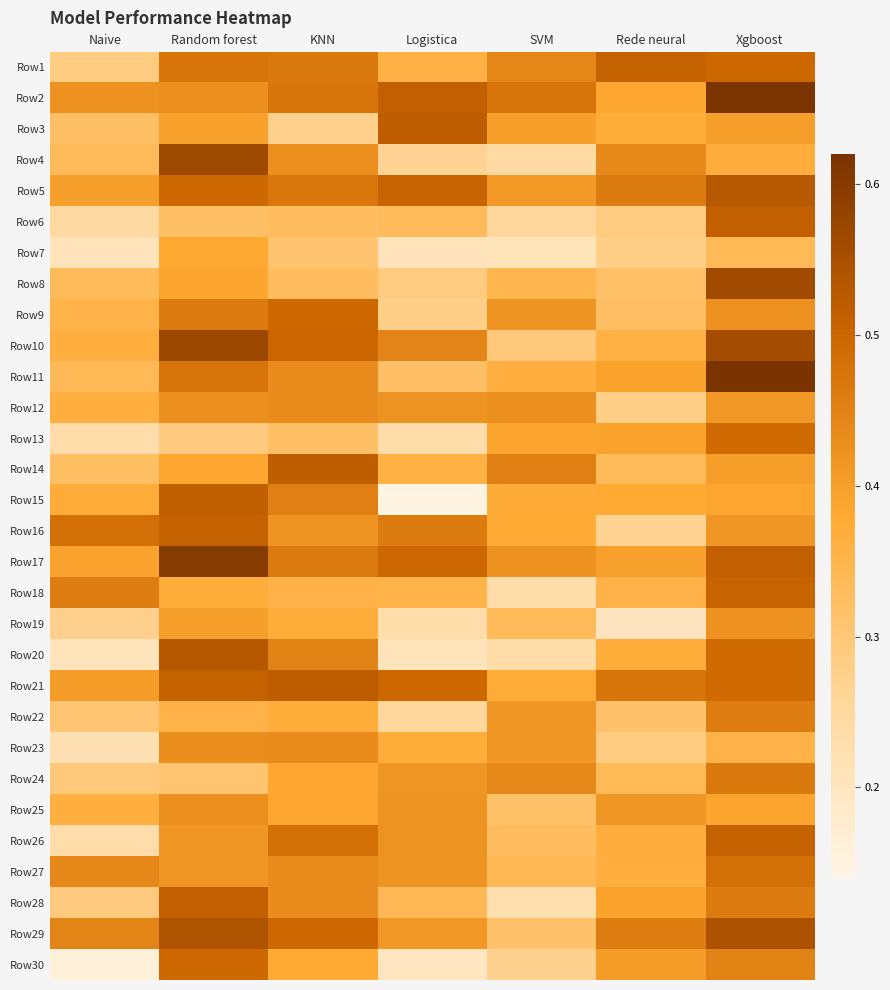

Reading right to left, list all the values displayed in this chart.

Row1: Xgboost=0.5	Rede neural=0.5	SVM=0.4	Logistica=0.4	KNN=0.5	Random forest=0.5	Naive=0.3
Row2: Xgboost=0.6	Rede neural=0.4	SVM=0.5	Logistica=0.5	KNN=0.5	Random forest=0.4	Naive=0.4
Row3: Xgboost=0.4	Rede neural=0.4	SVM=0.4	Logistica=0.5	KNN=0.3	Random forest=0.4	Naive=0.3
Row4: Xgboost=0.4	Rede neural=0.4	SVM=0.2	Logistica=0.3	KNN=0.4	Random forest=0.6	Naive=0.3
Row5: Xgboost=0.5	Rede neural=0.5	SVM=0.4	Logistica=0.5	KNN=0.5	Random forest=0.5	Naive=0.4
Row6: Xgboost=0.5	Rede neural=0.3	SVM=0.3	Logistica=0.3	KNN=0.3	Random forest=0.3	Naive=0.2
Row7: Xgboost=0.3	Rede neural=0.3	SVM=0.2	Logistica=0.2	KNN=0.3	Random forest=0.4	Naive=0.2
Row8: Xgboost=0.6	Rede neural=0.3	SVM=0.3	Logistica=0.3	KNN=0.3	Random forest=0.4	Naive=0.3
Row9: Xgboost=0.4	Rede neural=0.3	SVM=0.4	Logistica=0.3	KNN=0.5	Random forest=0.5	Naive=0.4
Row10: Xgboost=0.6	Rede neural=0.4	SVM=0.3	Logistica=0.4	KNN=0.5	Random forest=0.6	Naive=0.4
Row11: Xgboost=0.6	Rede neural=0.4	SVM=0.4	Logistica=0.3	KNN=0.4	Random forest=0.5	Naive=0.3
Row12: Xgboost=0.4	Rede neural=0.3	SVM=0.4	Logistica=0.4	KNN=0.4	Random forest=0.4	Naive=0.4
Row13: Xgboost=0.5	Rede neural=0.4	SVM=0.4	Logistica=0.2	KNN=0.3	Random forest=0.3	Naive=0.2
Row14: Xgboost=0.4	Rede neural=0.3	SVM=0.5	Logistica=0.4	KNN=0.5	Random forest=0.4	Naive=0.3
Row15: Xgboost=0.4	Rede neural=0.4	SVM=0.4	Logistica=0.1	KNN=0.5	Random forest=0.5	Naive=0.4
Row16: Xgboost=0.4	Rede neural=0.3	SVM=0.4	Logistica=0.5	KNN=0.4	Random forest=0.5	Naive=0.5
Row17: Xgboost=0.5	Rede neural=0.4	SVM=0.4	Logistica=0.5	KNN=0.5	Random forest=0.6	Naive=0.4
Row18: Xgboost=0.5	Rede neural=0.4	SVM=0.2	Logistica=0.4	KNN=0.4	Random forest=0.4	Naive=0.5
Row19: Xgboost=0.4	Rede neural=0.2	SVM=0.3	Logistica=0.2	KNN=0.4	Random forest=0.4	Naive=0.3
Row20: Xgboost=0.5	Rede neural=0.4	SVM=0.2	Logistica=0.2	KNN=0.4	Random forest=0.5	Naive=0.2
Row21: Xgboost=0.5	Rede neural=0.5	SVM=0.4	Logistica=0.5	KNN=0.5	Random forest=0.5	Naive=0.4
Row22: Xgboost=0.5	Rede neural=0.3	SVM=0.4	Logistica=0.3	KNN=0.4	Random forest=0.4	Naive=0.3
Row23: Xgboost=0.4	Rede neural=0.3	SVM=0.4	Logistica=0.4	KNN=0.4	Random forest=0.4	Naive=0.2
Row24: Xgboost=0.5	Rede neural=0.3	SVM=0.4	Logistica=0.4	KNN=0.4	Random forest=0.3	Naive=0.3
Row25: Xgboost=0.4	Rede neural=0.4	SVM=0.3	Logistica=0.4	KNN=0.4	Random forest=0.4	Naive=0.4
Row26: Xgboost=0.5	Rede neural=0.4	SVM=0.3	Logistica=0.4	KNN=0.5	Random forest=0.4	Naive=0.2
Row27: Xgboost=0.5	Rede neural=0.4	SVM=0.3	Logistica=0.4	KNN=0.4	Random forest=0.4	Naive=0.4
Row28: Xgboost=0.5	Rede neural=0.4	SVM=0.2	Logistica=0.3	KNN=0.4	Random forest=0.5	Naive=0.3
Row29: Xgboost=0.5	Rede neural=0.5	SVM=0.3	Logistica=0.4	KNN=0.5	Random forest=0.5	Naive=0.4
Row30: Xgboost=0.5	Rede neural=0.4	SVM=0.3	Logistica=0.2	KNN=0.4	Random forest=0.5	Naive=0.2